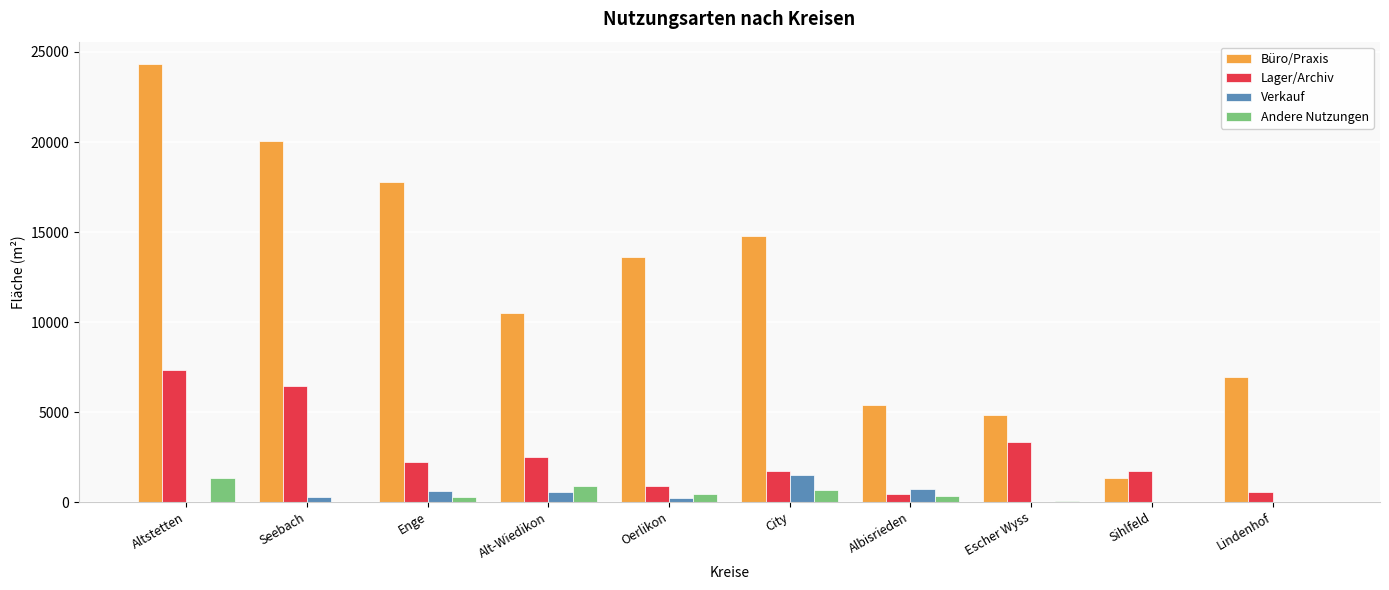

Which series has the widest spread of values?

Büro/Praxis